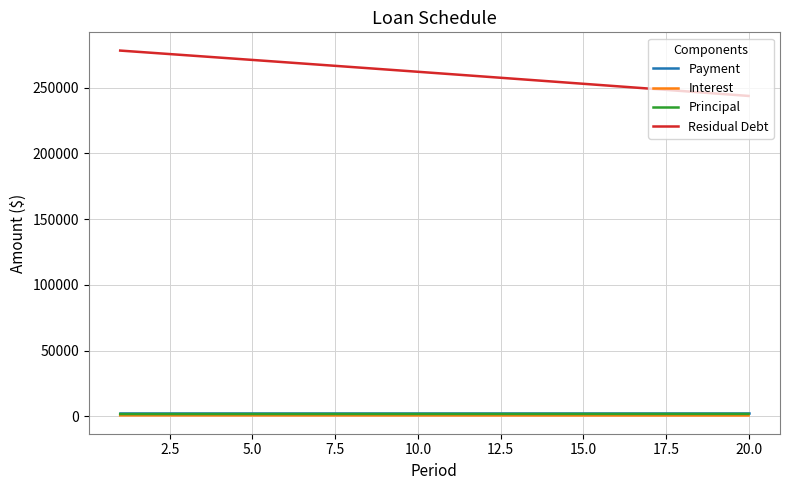

Which series has the widest spread of values?

Residual Debt